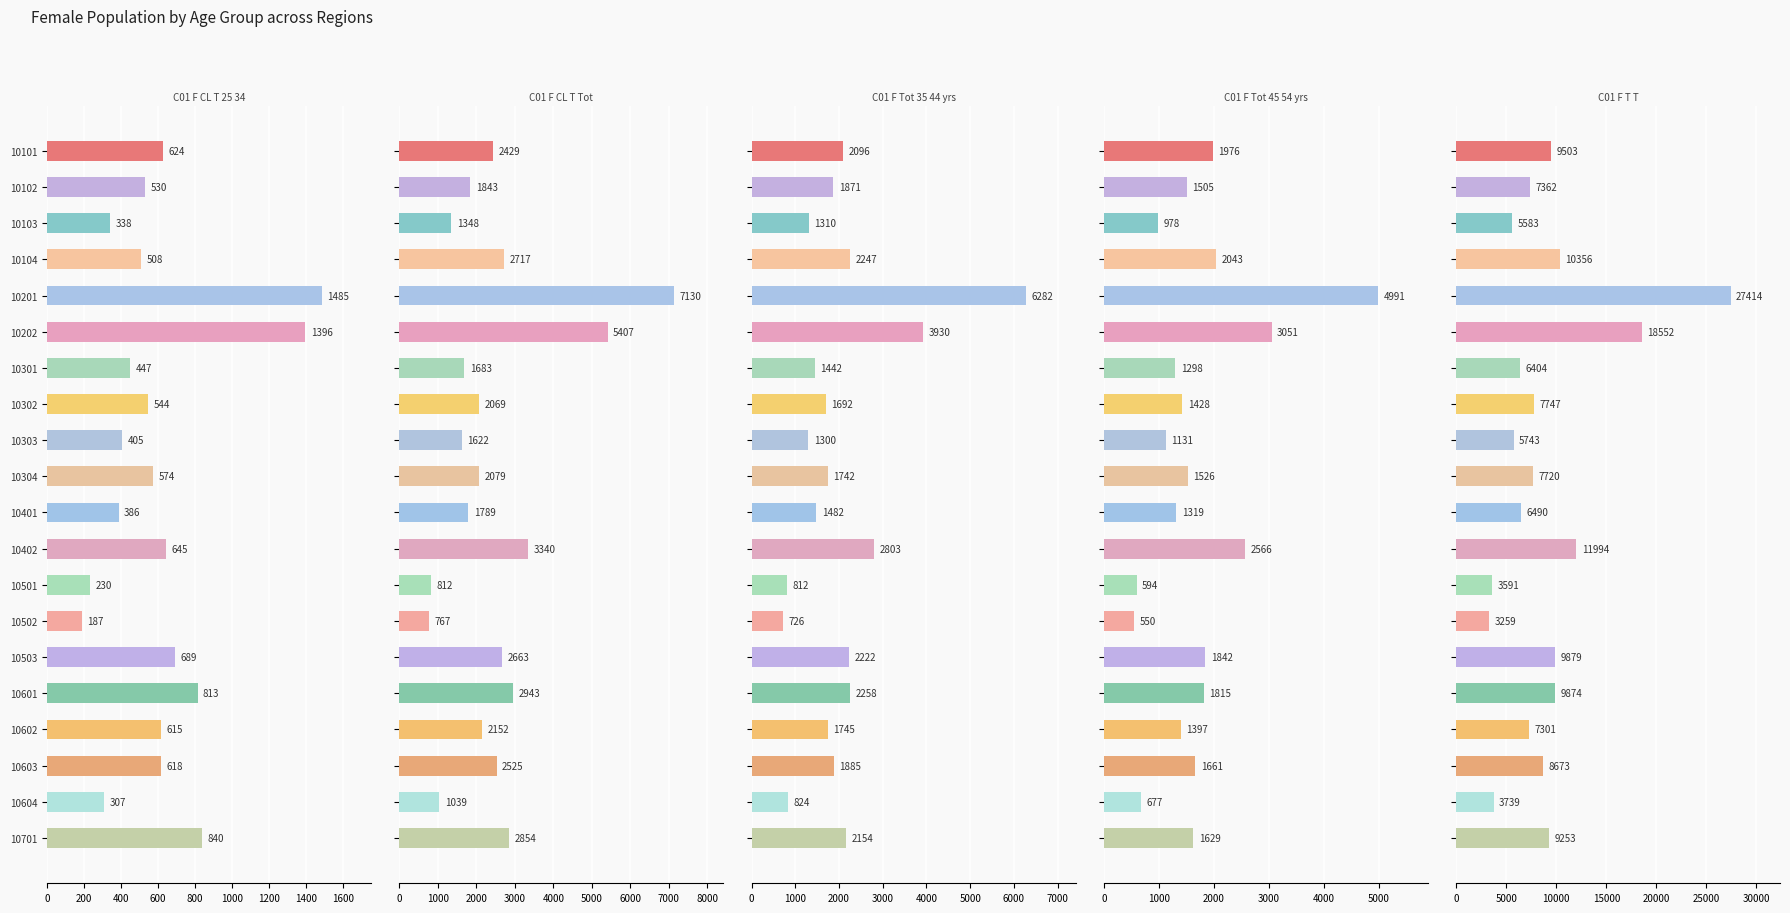

What is the sum of all C01_F_CL_T_Tot values?

49211